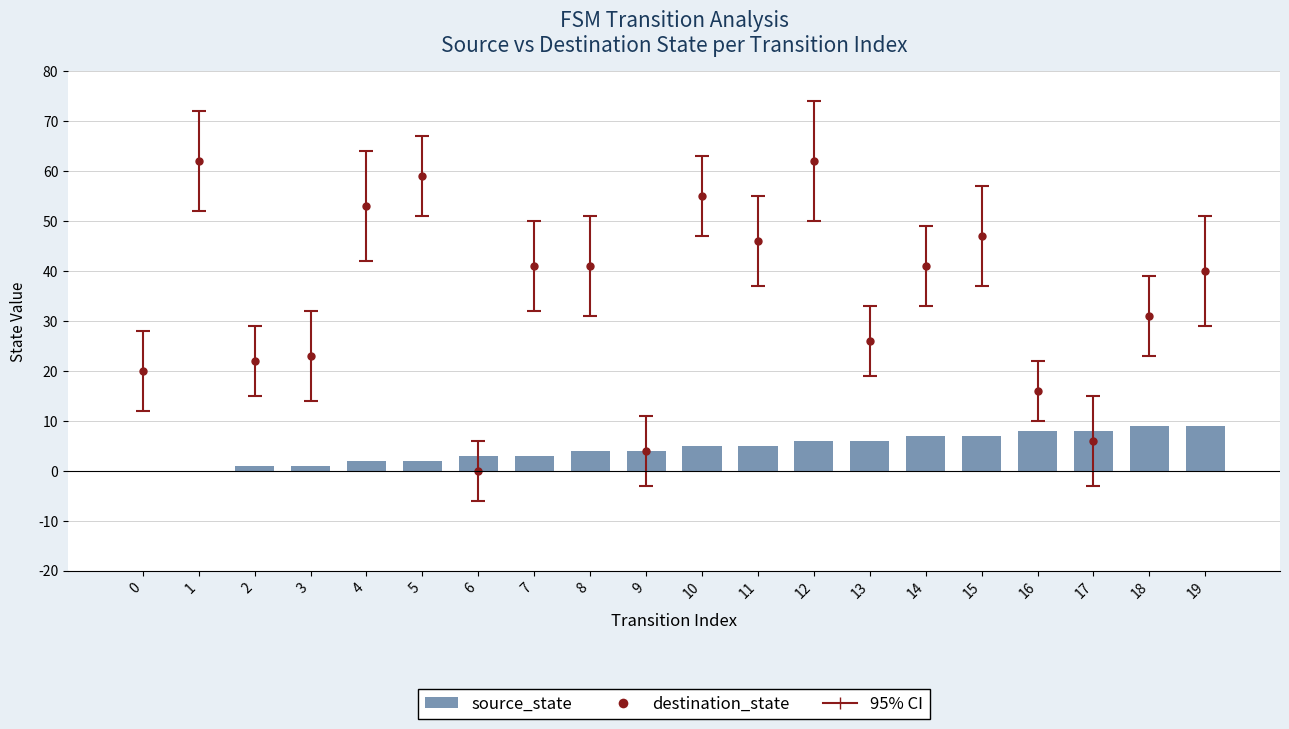

What is the sum of all values?

90